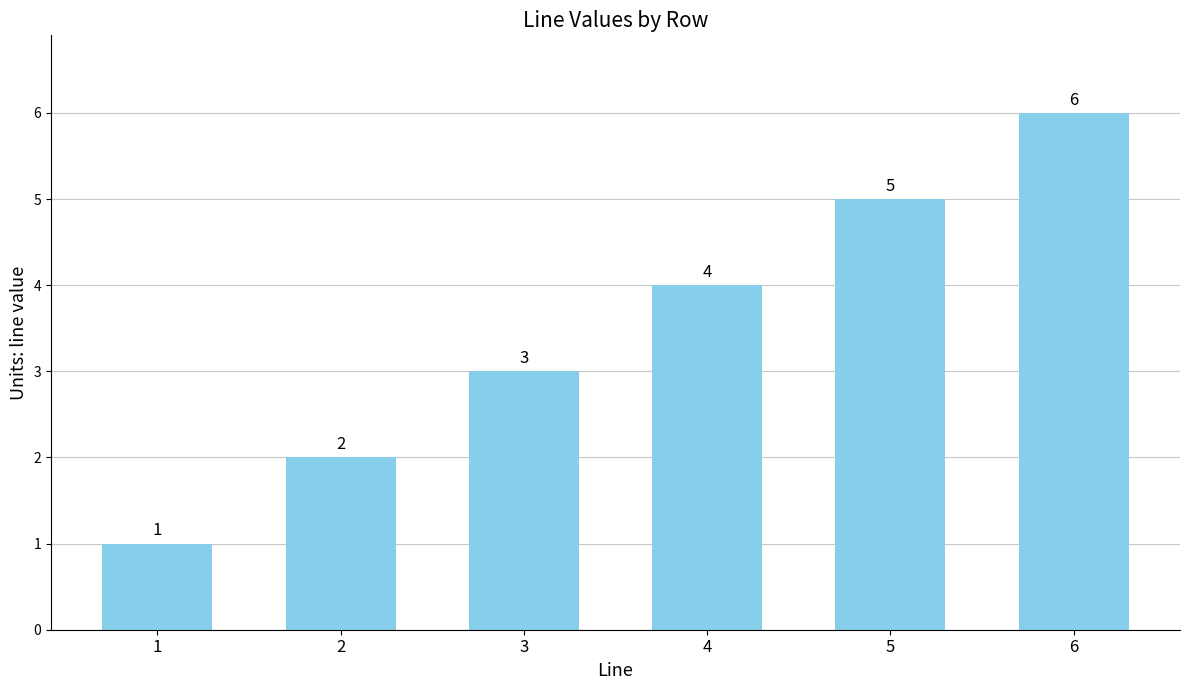

What is the difference between the values at 5 and 3?

2